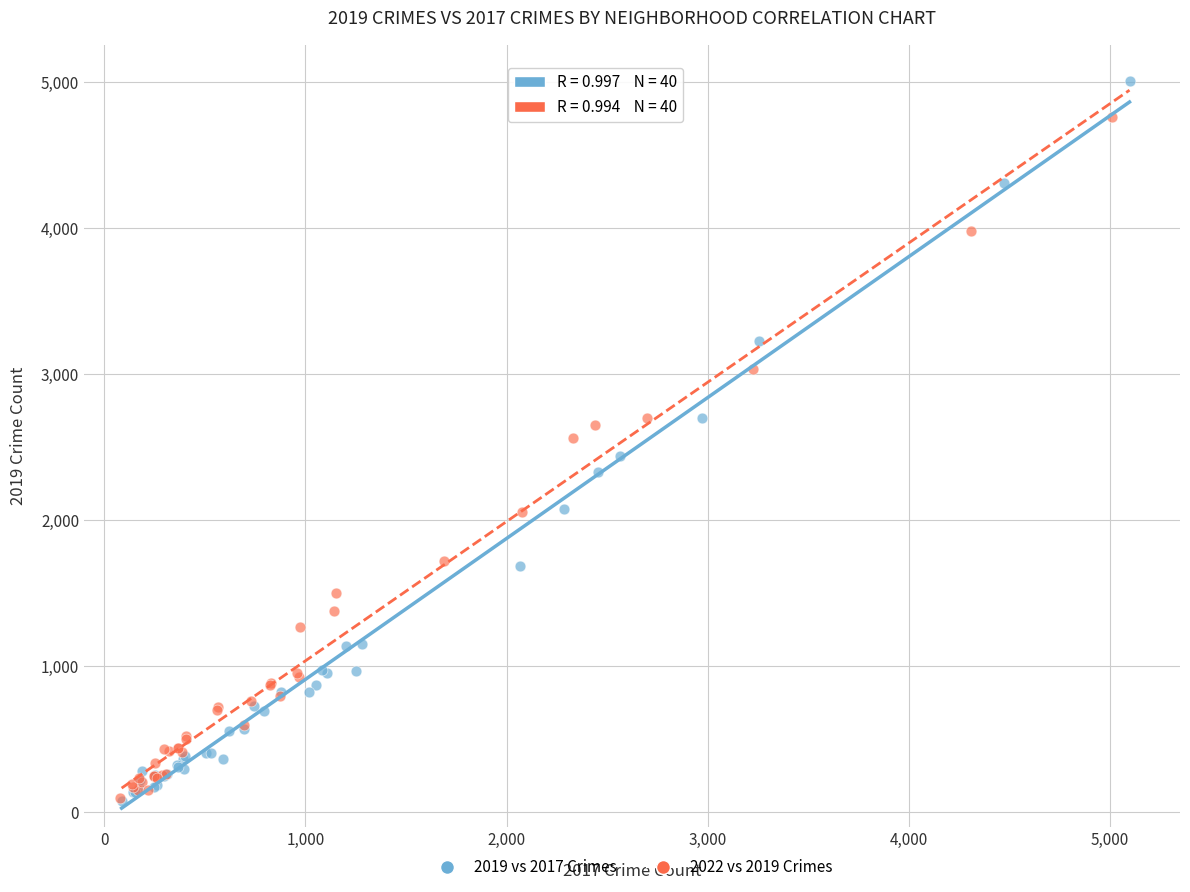

Which series has the largest Y range (max minus min)?

2019 vs 2017 Crimes